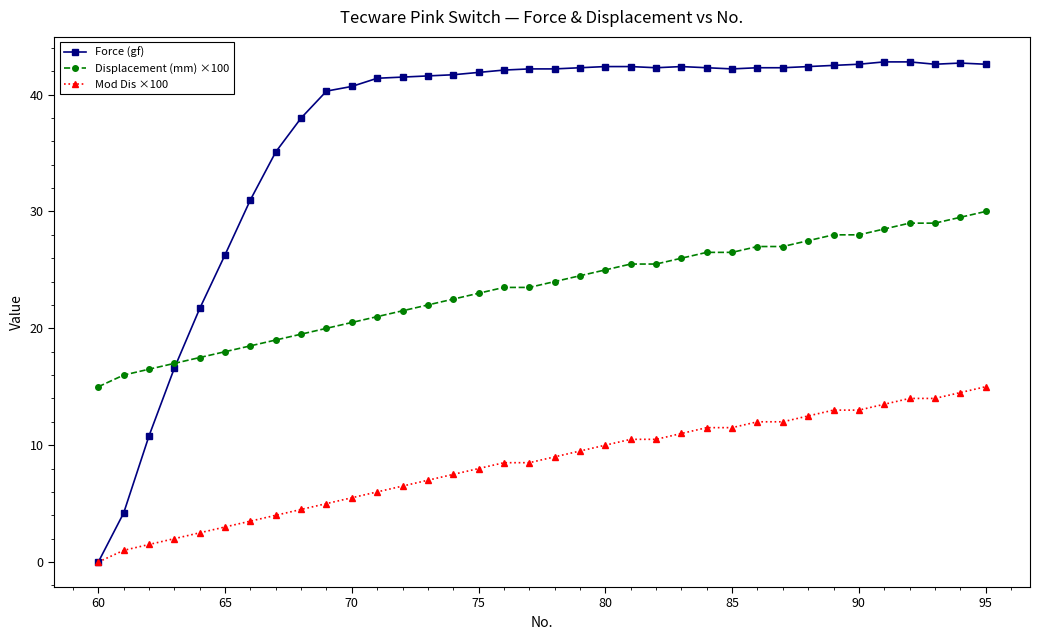

What is the value of the Mod Dis ×100 point at the 23rd from the left?

10.5